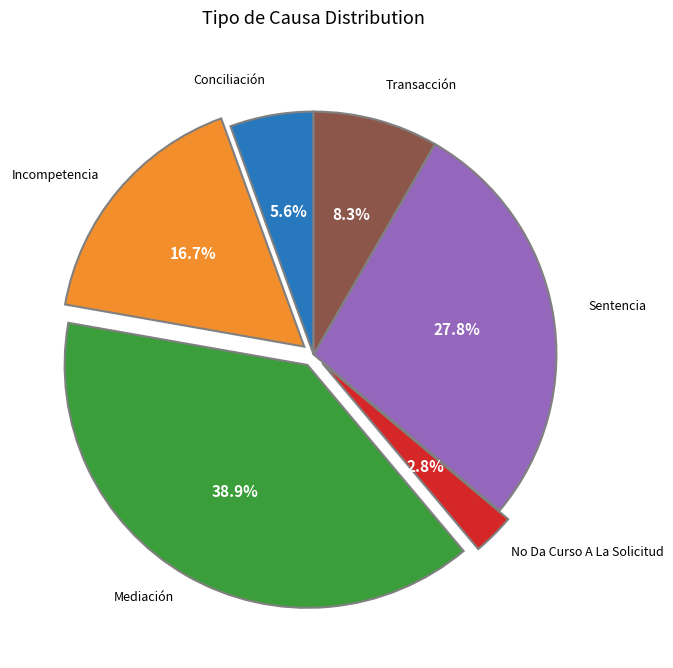

Is there a majority slice in this chart?

No